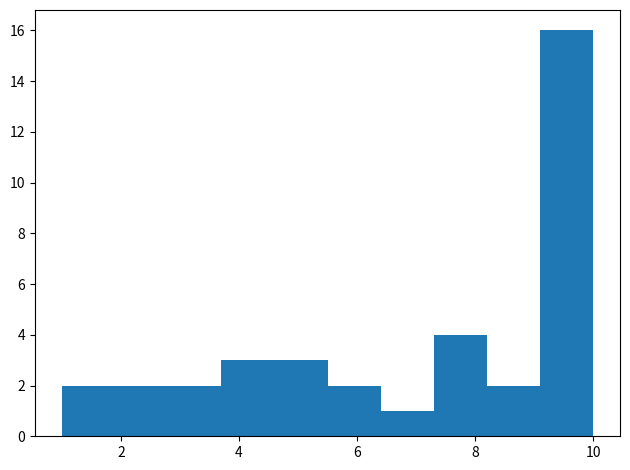

Reading left to right, list every bar in this chart as the range it spans on the x-axis followed by its height. Neither the bar edges nor the heights are printed on the chart, so give them approximately, as read against the axes.

1.0 to 1.9: 2
1.9 to 2.8: 2
2.8 to 3.7: 2
3.7 to 4.6: 3
4.6 to 5.5: 3
5.5 to 6.4: 2
6.4 to 7.3: 1
7.3 to 8.2: 4
8.2 to 9.1: 2
9.1 to 10.0: 16